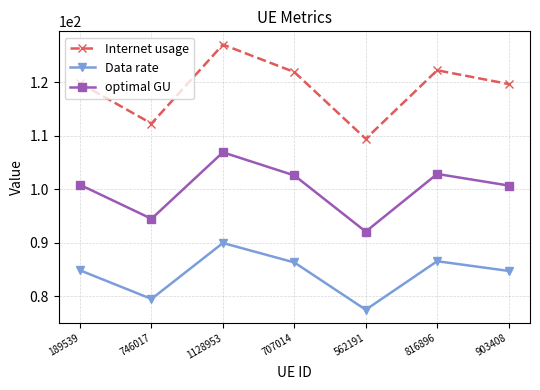

In optimal GU, how many points are lower than both neighbors (excluding endpoints)?

2